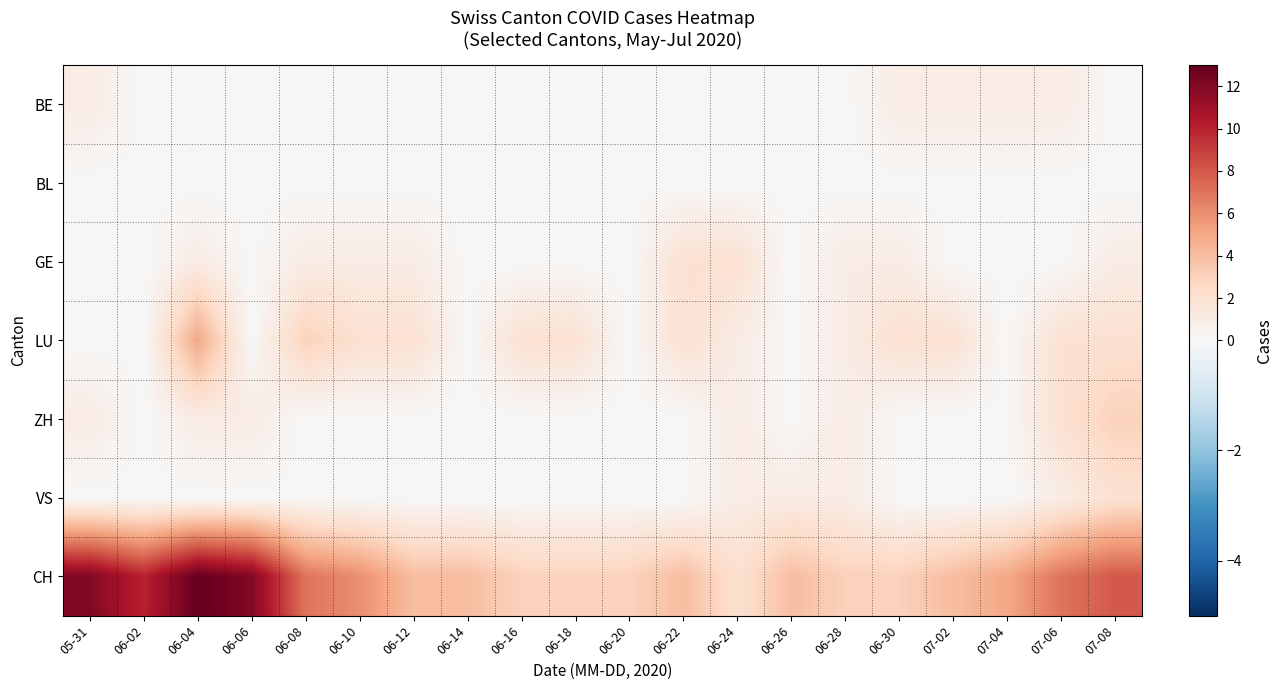

Between 06-06 and 06-28, which series saw the biggest shift?

CH